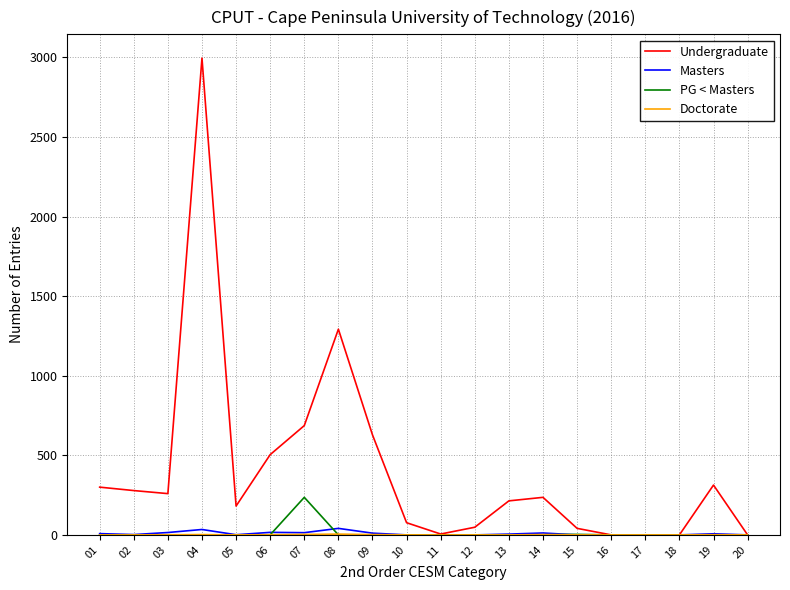

Which series has the largest range (max minus min)?

Undergraduate